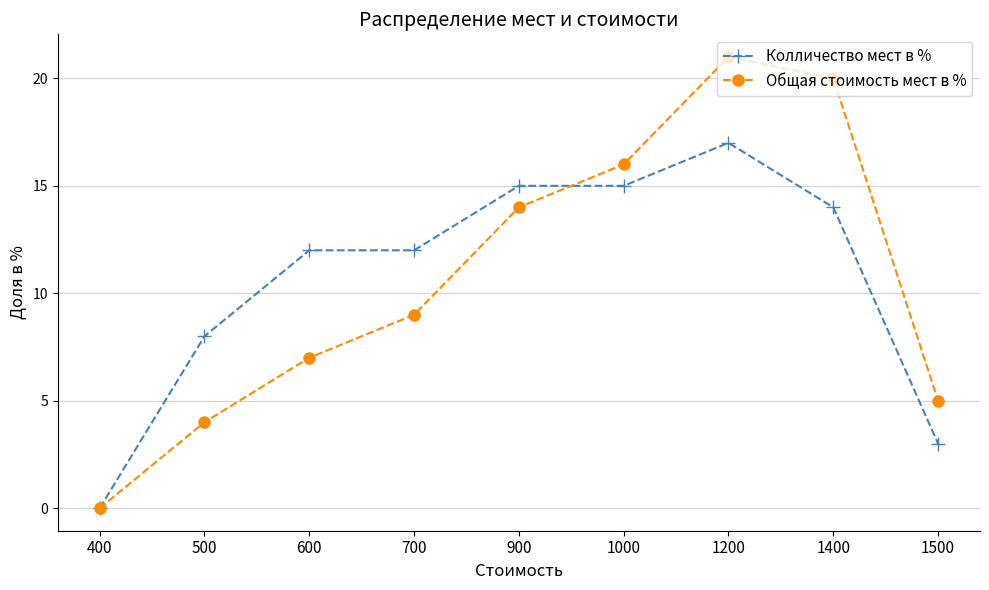

What is the difference between the second highest and minimum values in the Колличество мест в % series?

15